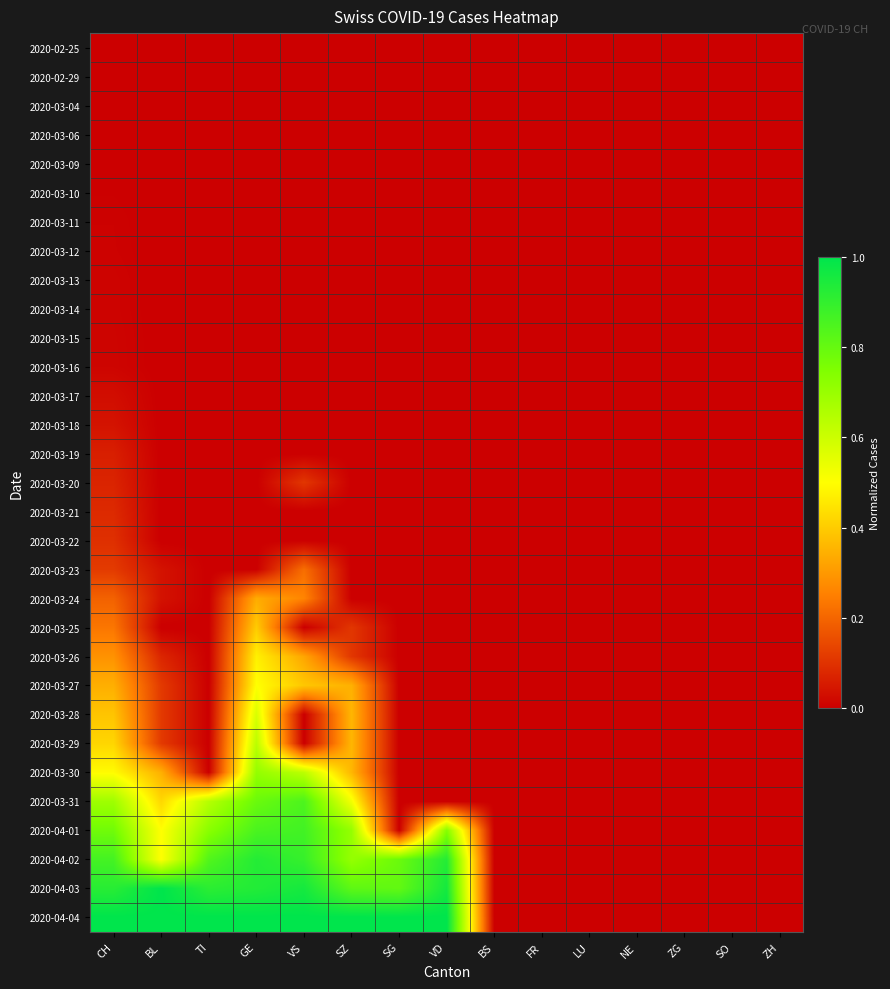

Reading right to left, what are all the values shown in this chart?

2020-02-25: ZH=0.0	SO=0.0	ZG=0.0	NE=0.0	LU=0.0	FR=0.0	BS=0.0	VD=0.0	SG=0.0	SZ=0.0	VS=0.0	GE=0.0	TI=0.0	BL=0.0	CH=0.0
2020-02-29: ZH=0.0	SO=0.0	ZG=0.0	NE=0.0	LU=0.0	FR=0.0	BS=0.0	VD=0.0	SG=0.0	SZ=0.0	VS=0.0	GE=0.0	TI=0.0	BL=0.0	CH=0.0
2020-03-04: ZH=0.0	SO=0.0	ZG=0.0	NE=0.0	LU=0.0	FR=0.0	BS=0.0	VD=0.0	SG=0.0	SZ=0.0	VS=0.0	GE=0.0	TI=0.0	BL=0.0	CH=0.0
2020-03-06: ZH=0.0	SO=0.0	ZG=0.0	NE=0.0	LU=0.0	FR=0.0	BS=0.0	VD=0.0	SG=0.0	SZ=0.0	VS=0.0	GE=0.0	TI=0.0	BL=0.0	CH=0.0
2020-03-09: ZH=0.0	SO=0.0	ZG=0.0	NE=0.0	LU=0.0	FR=0.0	BS=0.0	VD=0.0	SG=0.0	SZ=0.0	VS=0.0	GE=0.0	TI=0.0	BL=0.0	CH=0.0
2020-03-10: ZH=0.0	SO=0.0	ZG=0.0	NE=0.0	LU=0.0	FR=0.0	BS=0.0	VD=0.0	SG=0.0	SZ=0.0	VS=0.0	GE=0.0	TI=0.0	BL=0.0	CH=0.0
2020-03-11: ZH=0.0	SO=0.0	ZG=0.0	NE=0.0	LU=0.0	FR=0.0	BS=0.0	VD=0.0	SG=0.0	SZ=0.0	VS=0.0	GE=0.0	TI=0.0	BL=0.0	CH=0.0
2020-03-12: ZH=0.0	SO=0.0	ZG=0.0	NE=0.0	LU=0.0	FR=0.0	BS=0.0	VD=0.0	SG=0.0	SZ=0.0	VS=0.0	GE=0.0	TI=0.0	BL=0.0	CH=0.0
2020-03-13: ZH=0.0	SO=0.0	ZG=0.0	NE=0.0	LU=0.0	FR=0.0	BS=0.0	VD=0.0	SG=0.0	SZ=0.0	VS=0.0	GE=0.0	TI=0.0	BL=0.0	CH=0.0
2020-03-14: ZH=0.0	SO=0.0	ZG=0.0	NE=0.0	LU=0.0	FR=0.0	BS=0.0	VD=0.0	SG=0.0	SZ=0.0	VS=0.0	GE=0.0	TI=0.0	BL=0.0	CH=0.0
2020-03-15: ZH=0.0	SO=0.0	ZG=0.0	NE=0.0	LU=0.0	FR=0.0	BS=0.0	VD=0.0	SG=0.0	SZ=0.0	VS=0.0	GE=0.0	TI=0.0	BL=0.0	CH=0.0
2020-03-16: ZH=0.0	SO=0.0	ZG=0.0	NE=0.0	LU=0.0	FR=0.0	BS=0.0	VD=0.0	SG=0.0	SZ=0.0	VS=0.0	GE=0.0	TI=0.0	BL=0.0	CH=0.0
2020-03-17: ZH=0.0	SO=0.0	ZG=0.0	NE=0.0	LU=0.0	FR=0.0	BS=0.0	VD=0.0	SG=0.0	SZ=0.0	VS=0.0	GE=0.0	TI=0.0	BL=0.0	CH=0.0
2020-03-18: ZH=0.0	SO=0.0	ZG=0.0	NE=0.0	LU=0.0	FR=0.0	BS=0.0	VD=0.0	SG=0.0	SZ=0.0	VS=0.0	GE=0.0	TI=0.0	BL=0.0	CH=0.0
2020-03-19: ZH=0.0	SO=0.0	ZG=0.0	NE=0.0	LU=0.0	FR=0.0	BS=0.0	VD=0.0	SG=0.0	SZ=0.0	VS=0.0	GE=0.0	TI=0.0	BL=0.0	CH=0.1
2020-03-20: ZH=0.0	SO=0.0	ZG=0.0	NE=0.0	LU=0.0	FR=0.0	BS=0.0	VD=0.0	SG=0.0	SZ=0.0	VS=0.1	GE=0.0	TI=0.0	BL=0.0	CH=0.1
2020-03-21: ZH=0.0	SO=0.0	ZG=0.0	NE=0.0	LU=0.0	FR=0.0	BS=0.0	VD=0.0	SG=0.0	SZ=0.0	VS=0.0	GE=0.0	TI=0.0	BL=0.0	CH=0.1
2020-03-22: ZH=0.0	SO=0.0	ZG=0.0	NE=0.0	LU=0.0	FR=0.0	BS=0.0	VD=0.0	SG=0.0	SZ=0.0	VS=0.0	GE=0.0	TI=0.0	BL=0.0	CH=0.1
2020-03-23: ZH=0.0	SO=0.0	ZG=0.0	NE=0.0	LU=0.0	FR=0.0	BS=0.0	VD=0.0	SG=0.0	SZ=0.0	VS=0.2	GE=0.0	TI=0.0	BL=0.0	CH=0.1
2020-03-24: ZH=0.0	SO=0.0	ZG=0.0	NE=0.0	LU=0.0	FR=0.0	BS=0.0	VD=0.0	SG=0.0	SZ=0.0	VS=0.3	GE=0.3	TI=0.0	BL=0.0	CH=0.2
2020-03-25: ZH=0.0	SO=0.0	ZG=0.0	NE=0.0	LU=0.0	FR=0.0	BS=0.0	VD=0.0	SG=0.0	SZ=0.1	VS=0.0	GE=0.4	TI=0.0	BL=0.0	CH=0.2
2020-03-26: ZH=0.0	SO=0.0	ZG=0.0	NE=0.0	LU=0.0	FR=0.0	BS=0.0	VD=0.0	SG=0.0	SZ=0.1	VS=0.3	GE=0.5	TI=0.0	BL=0.1	CH=0.3
2020-03-27: ZH=0.0	SO=0.0	ZG=0.0	NE=0.0	LU=0.0	FR=0.0	BS=0.0	VD=0.0	SG=0.0	SZ=0.3	VS=0.4	GE=0.5	TI=0.0	BL=0.1	CH=0.3
2020-03-28: ZH=0.0	SO=0.0	ZG=0.0	NE=0.0	LU=0.0	FR=0.0	BS=0.0	VD=0.0	SG=0.0	SZ=0.4	VS=0.0	GE=0.6	TI=0.0	BL=0.1	CH=0.4
2020-03-29: ZH=0.0	SO=0.0	ZG=0.0	NE=0.0	LU=0.0	FR=0.0	BS=0.0	VD=0.0	SG=0.0	SZ=0.4	VS=0.0	GE=0.6	TI=0.0	BL=0.1	CH=0.4
2020-03-30: ZH=0.0	SO=0.0	ZG=0.0	NE=0.0	LU=0.0	FR=0.0	BS=0.0	VD=0.0	SG=0.0	SZ=0.4	VS=0.6	GE=0.7	TI=0.0	BL=0.3	CH=0.5
2020-03-31: ZH=0.0	SO=0.0	ZG=0.0	NE=0.0	LU=0.0	FR=0.0	BS=0.0	VD=0.0	SG=0.0	SZ=0.5	VS=0.8	GE=0.8	TI=0.6	BL=0.4	CH=0.7
2020-04-01: ZH=0.0	SO=0.0	ZG=0.0	NE=0.0	LU=0.0	FR=0.0	BS=0.0	VD=0.7	SG=0.0	SZ=0.7	VS=0.9	GE=0.9	TI=0.7	BL=0.5	CH=0.8
2020-04-02: ZH=0.0	SO=0.0	ZG=0.0	NE=0.0	LU=0.0	FR=0.0	BS=0.0	VD=0.9	SG=0.8	SZ=0.7	VS=0.9	GE=0.9	TI=0.8	BL=0.5	CH=0.9
2020-04-03: ZH=0.0	SO=0.0	ZG=0.0	NE=0.0	LU=0.0	FR=0.0	BS=0.0	VD=1.0	SG=0.8	SZ=0.8	VS=1.0	GE=0.9	TI=0.9	BL=1.0	CH=0.9
2020-04-04: ZH=0.0	SO=0.0	ZG=0.0	NE=0.0	LU=0.0	FR=0.0	BS=0.0	VD=1.0	SG=1.0	SZ=1.0	VS=1.0	GE=1.0	TI=1.0	BL=1.0	CH=1.0